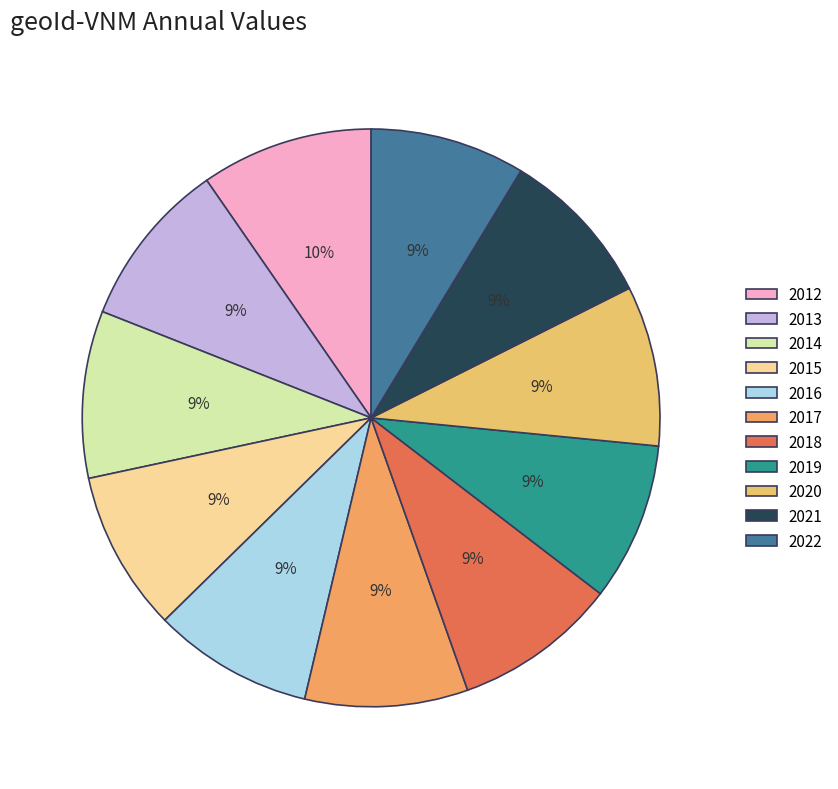

What is the largest slice in the pie chart?

2012